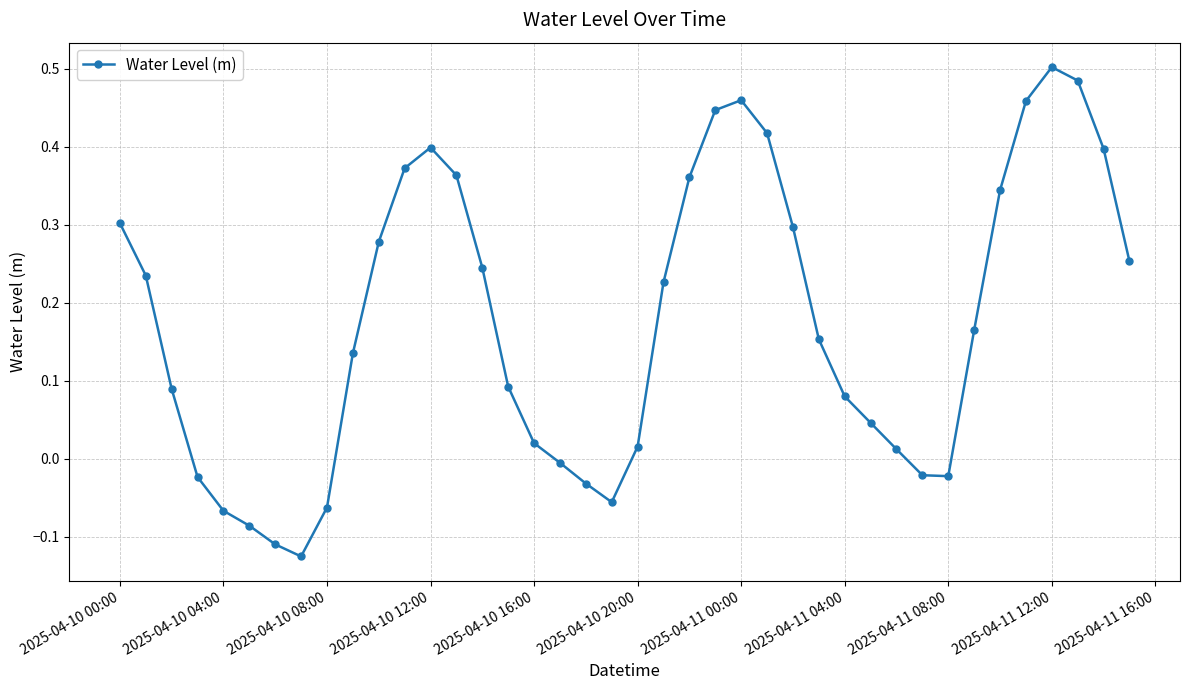

How many interior local valleys (lower than both neighbors) does the data have?

3